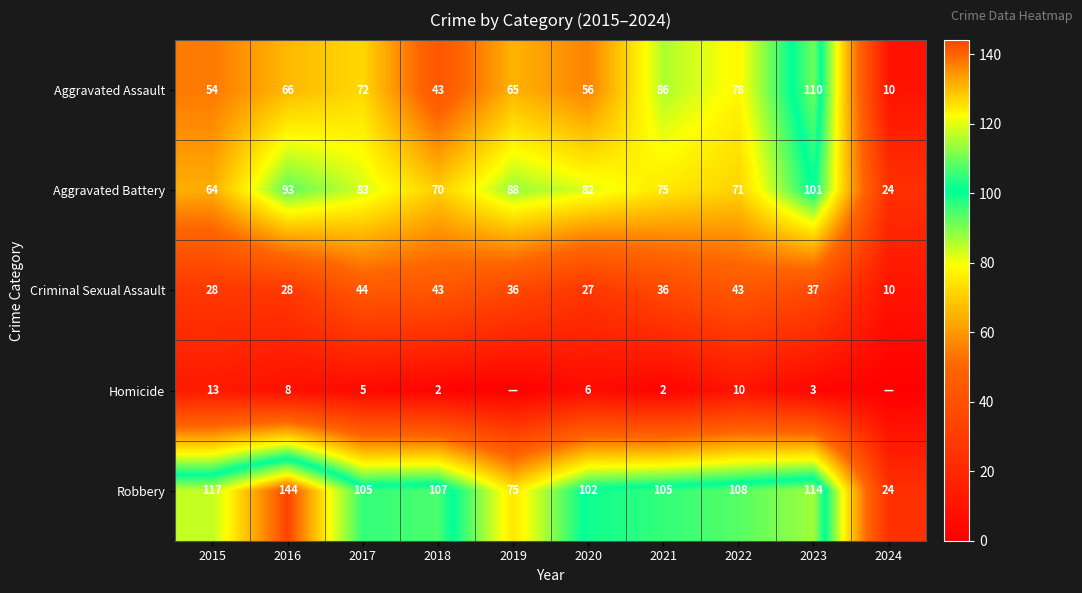

At which label does Aggravated Battery reach its minimum?

2024